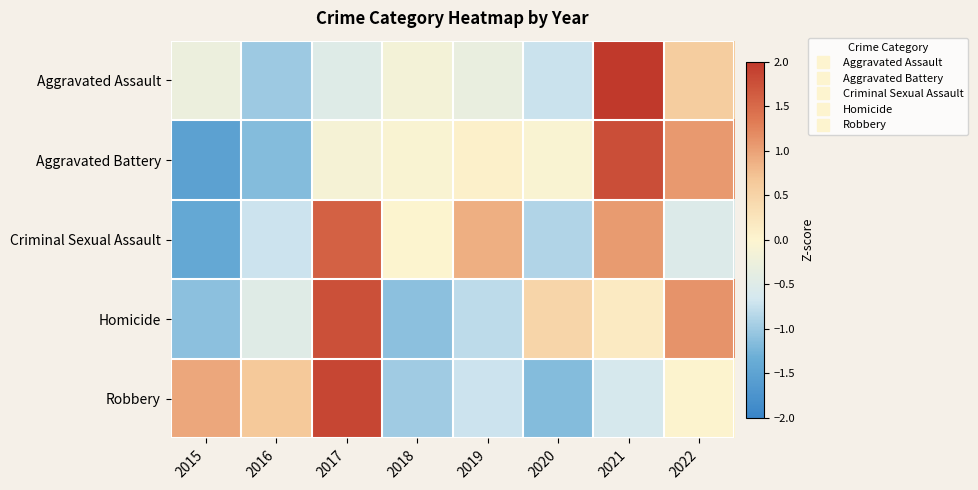

What is the spread (max minus min) of values at 2015?

2.5